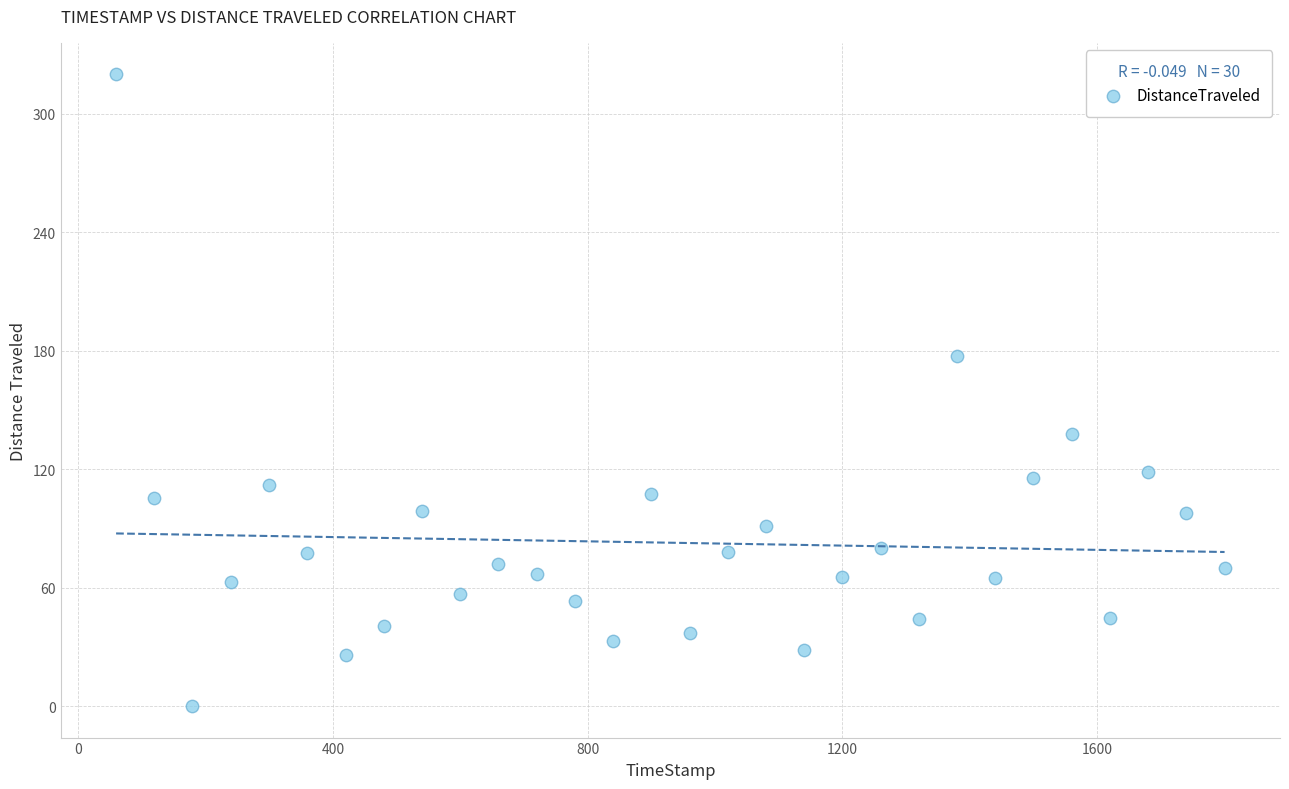

What is the range of X values (max minus min)?

1740.0